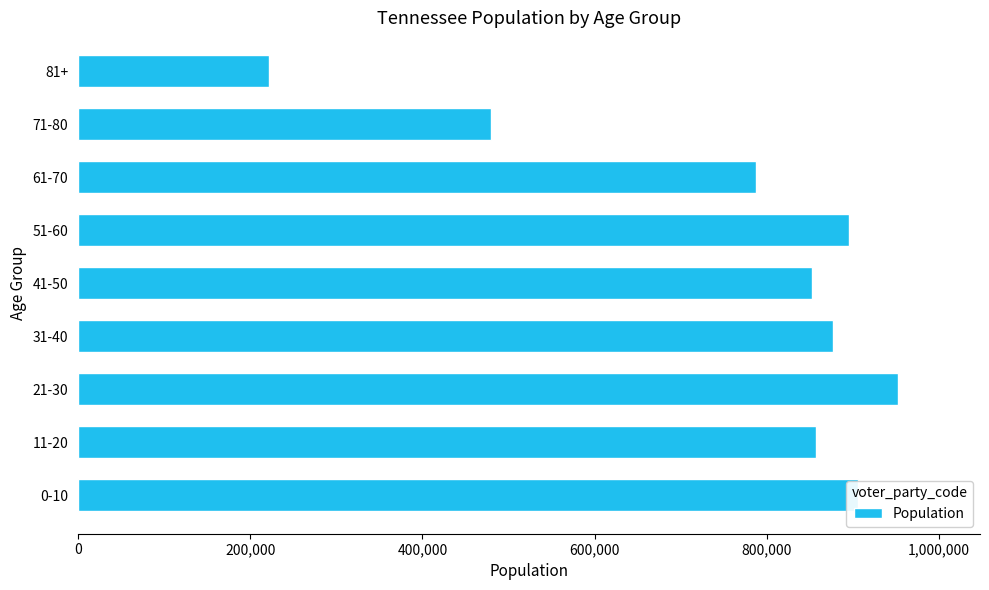

What is the change in value from 11-20 to 81+?

-635356